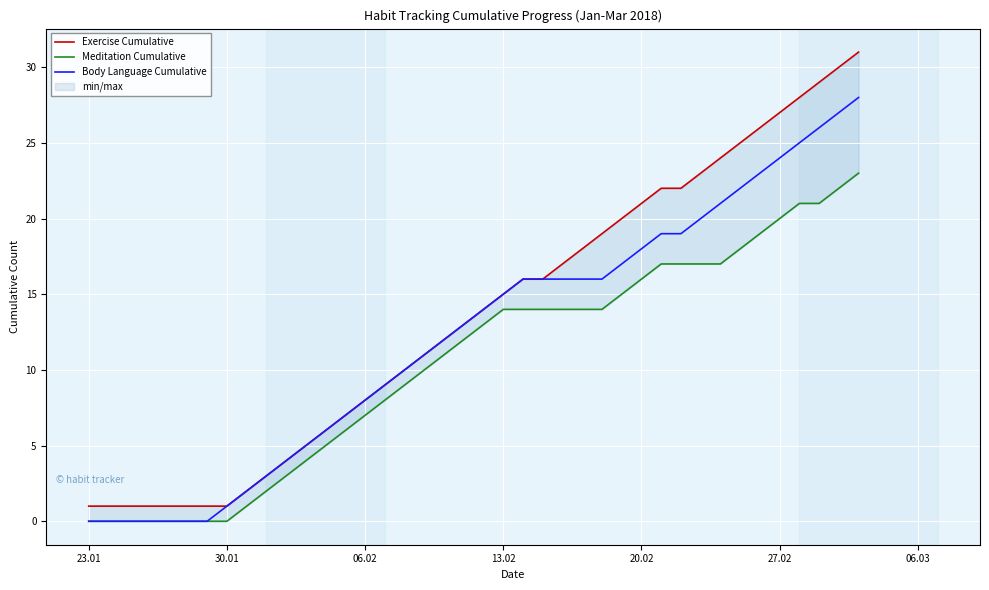

How many categories are shown in the chart?

40